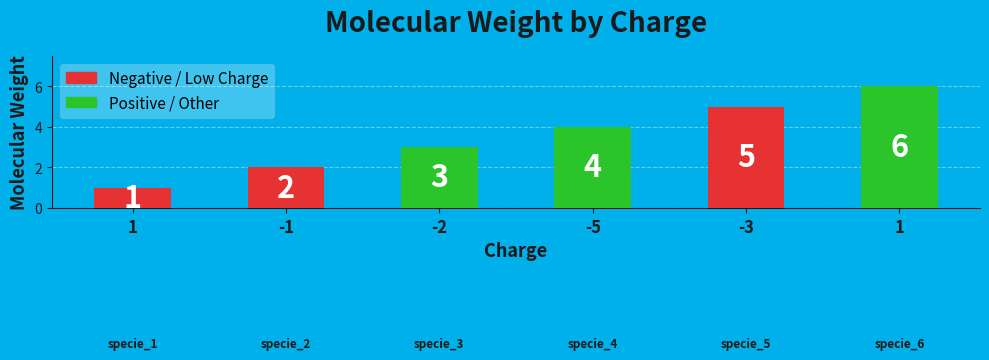

What is the sum of all values?

21